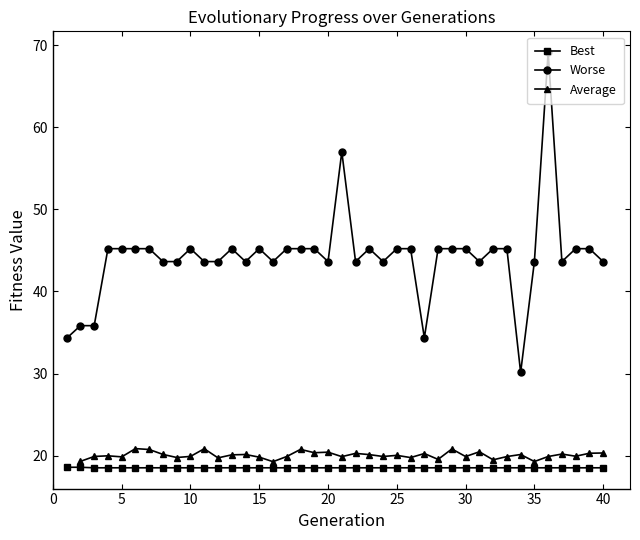

How many lines are shown in the chart?

3